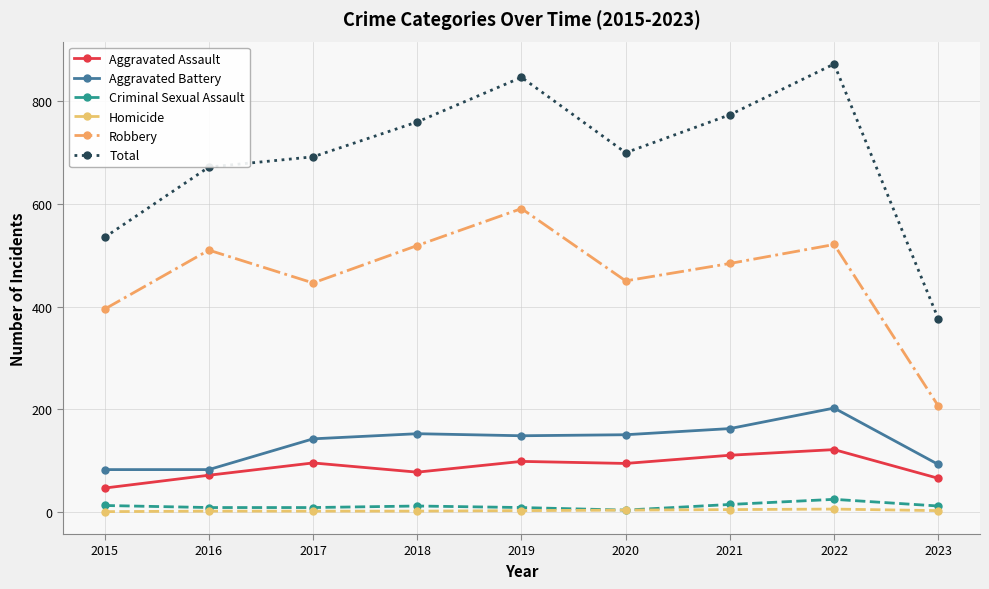

What is the value of the Homicide point at the 4th from the left?

1